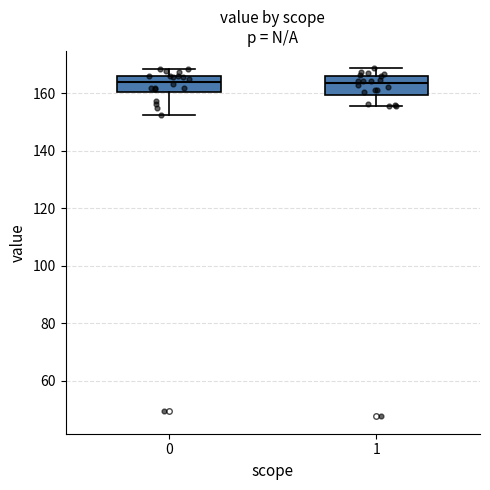

Reading left to right, transcribe this box plot: for each box, give where its median line is, the range the box spans, and where its two whiskers end, as read against the y-axis. The values are not printed on the chart, so give them approximately, as read against the axis.

0: median 164, box 160 to 166, whiskers 152 to 168
1: median 164, box 160 to 166, whiskers 156 to 168